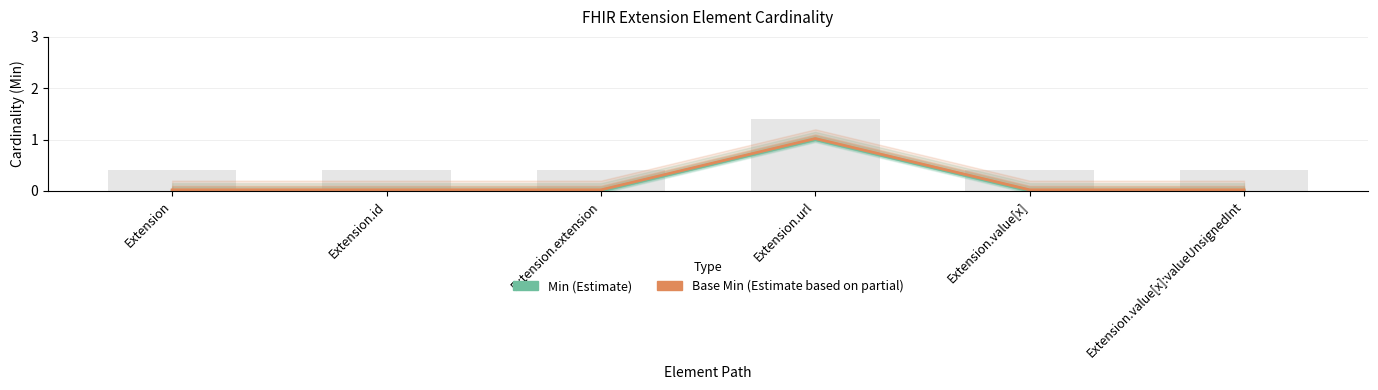

Rank the series by their average value, from highest to lowest.

Base Min, Min